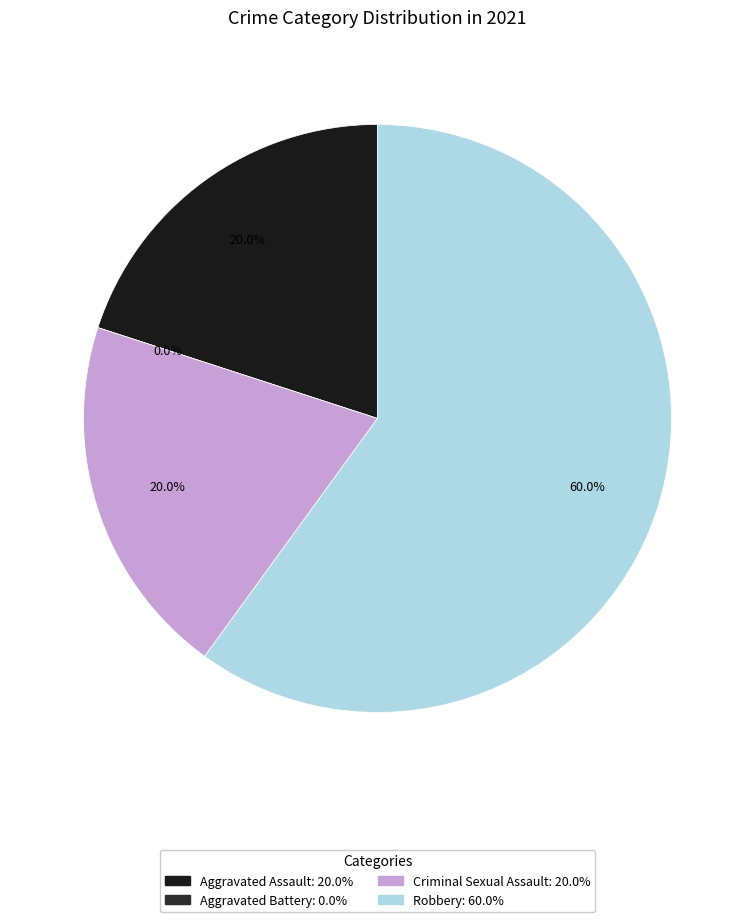

Does Aggravated Assault account for over 50% of the chart?

No